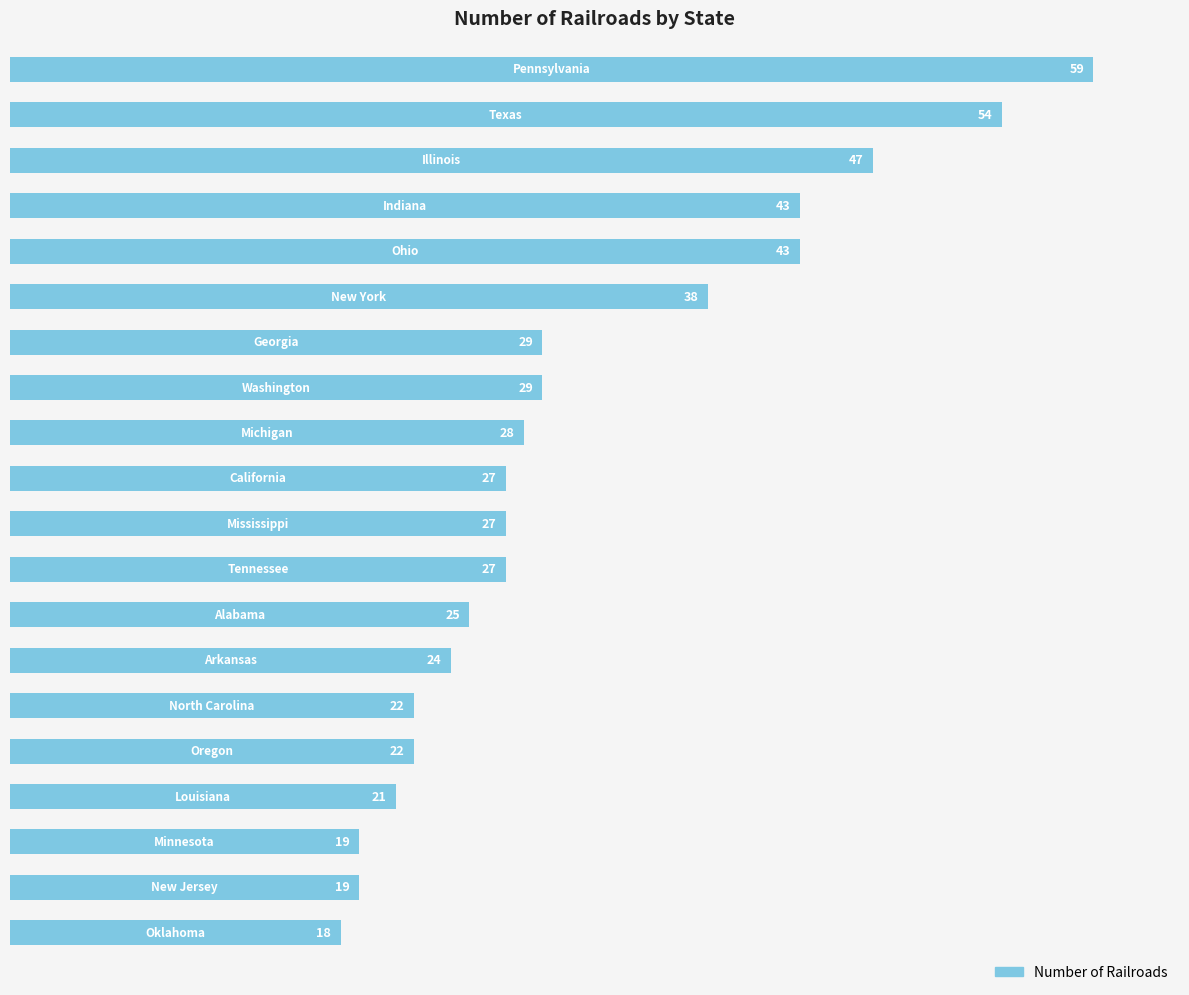

Reading top to bottom, extract all data points from this chart.

59	54	47	43	43	38	29	29	28	27	27	27	25	24	22	22	21	19	19	18